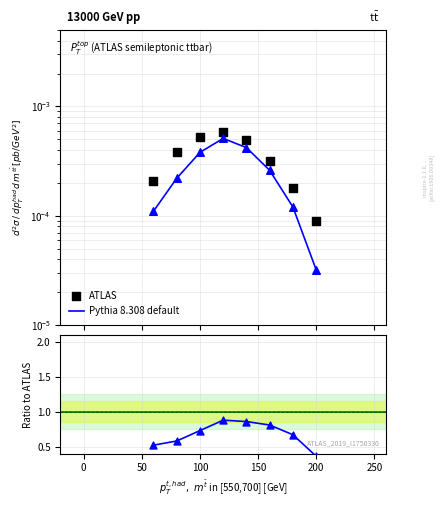

Is the value of Pythia 8.308 default at 250 greater than the value of ATLAS at 50?

Yes